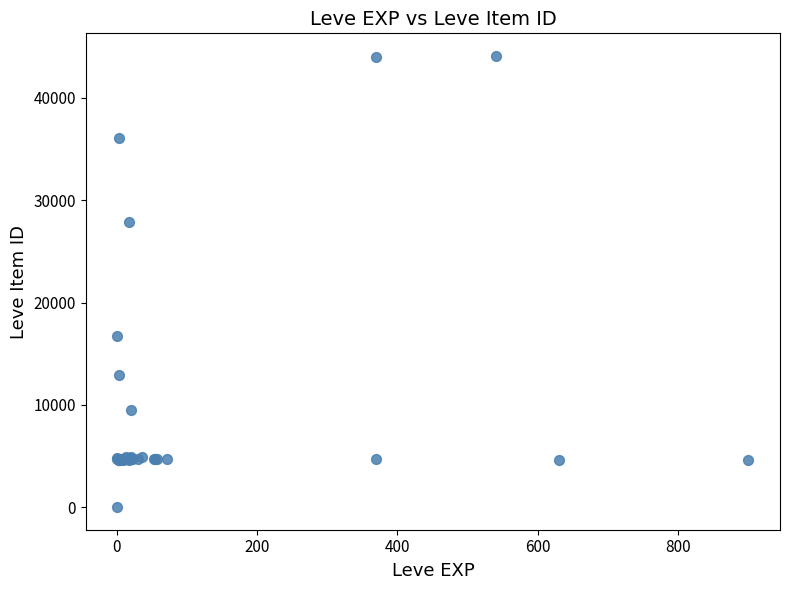

What Y value in the scatter plot is closest to 22050?

16734